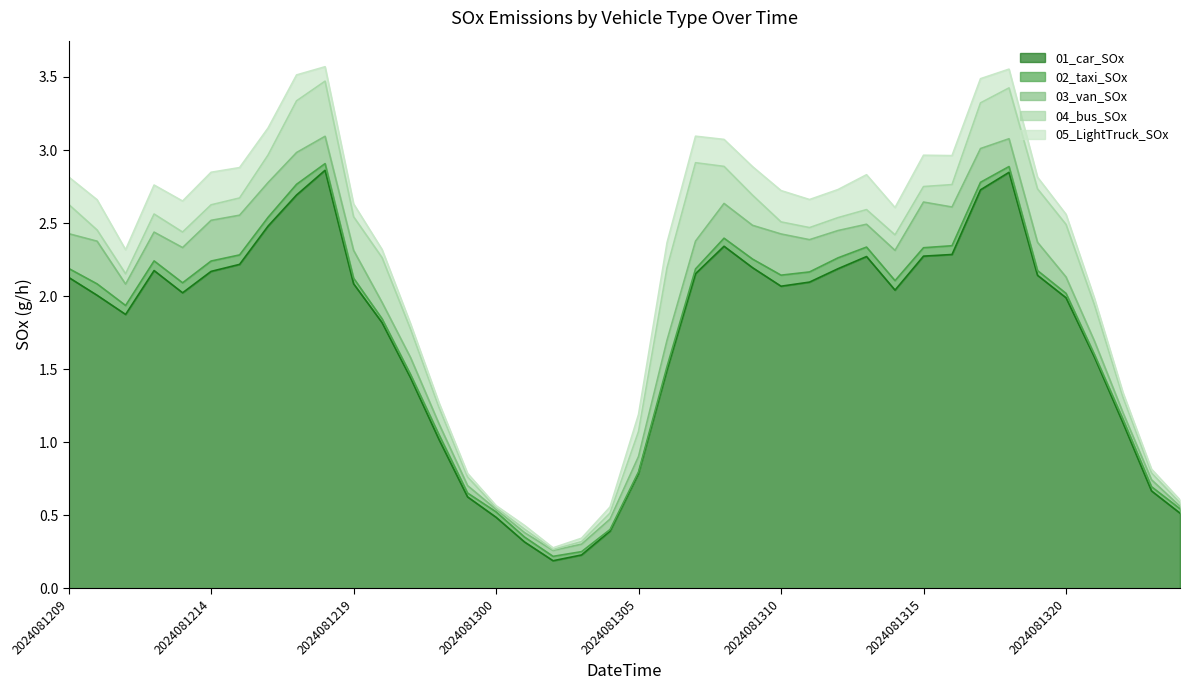

At 2024081306, list the series in order from largest to smallest.

01_car_SOx, 04_bus_SOx, 03_van_SOx, 05_LightTruck_SOx, 02_taxi_SOx